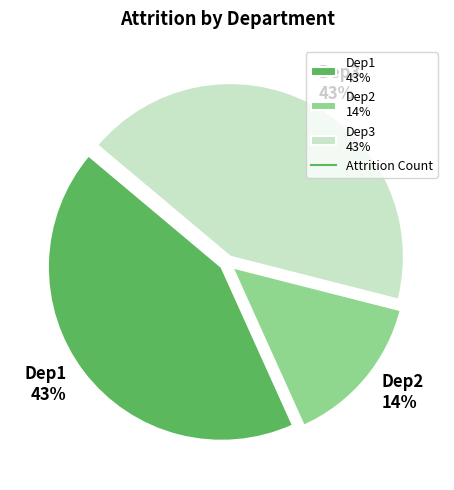

Is it true that Dep3 is 49% of the pie?

False